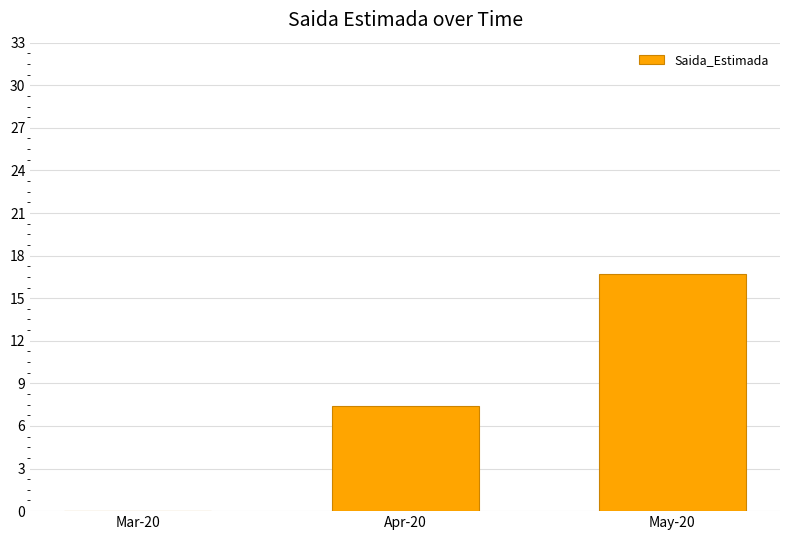

Between Apr-20 and May-20, which is larger?

May-20